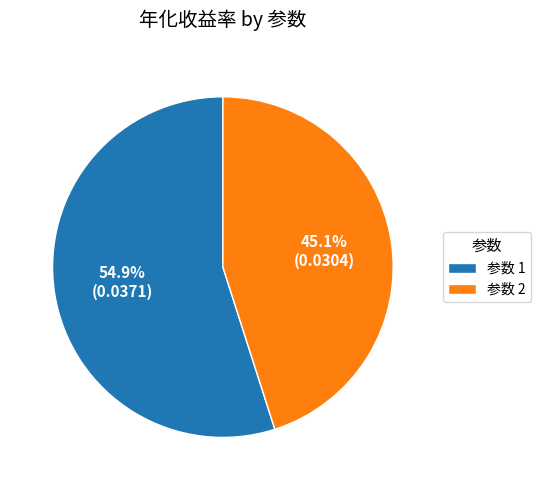

Does any single category account for the majority?

Yes